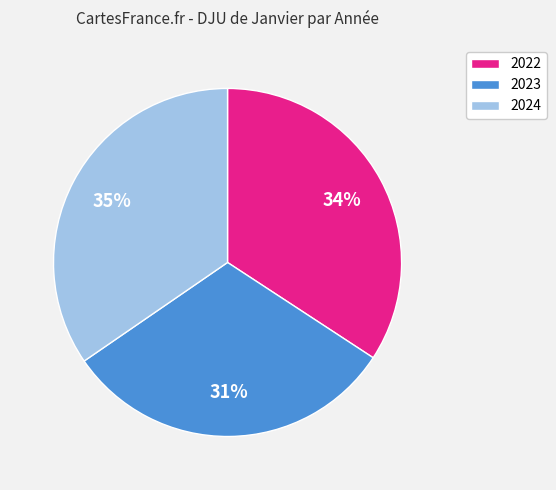

Between 2024 and 2023, which is larger?

2024